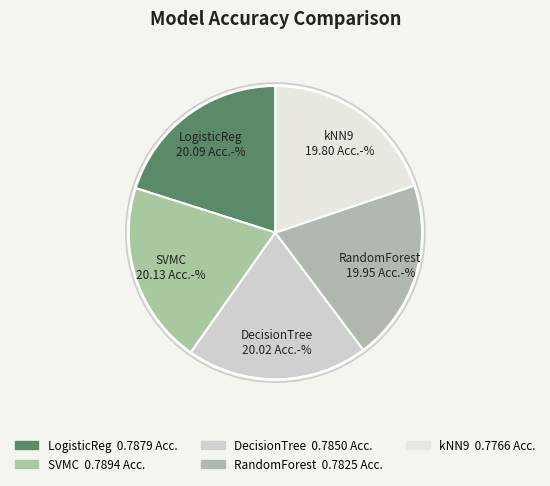

To the nearest percent, what percentage of the pie is kNN9?

20%